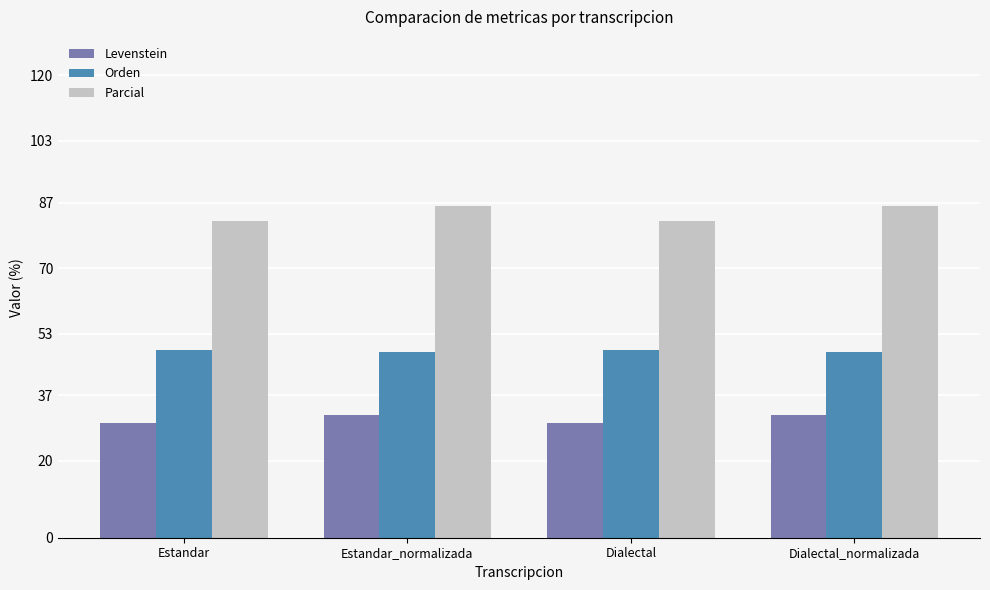

What is the label of the 4th bar from the right?

Estandar